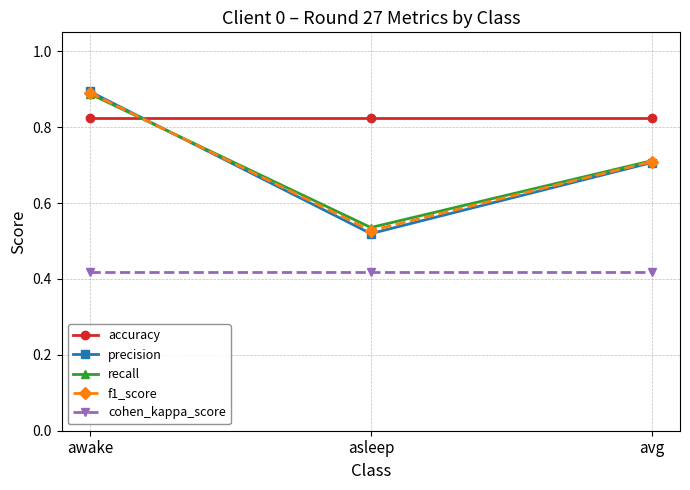

Which series has the widest spread of values?

precision